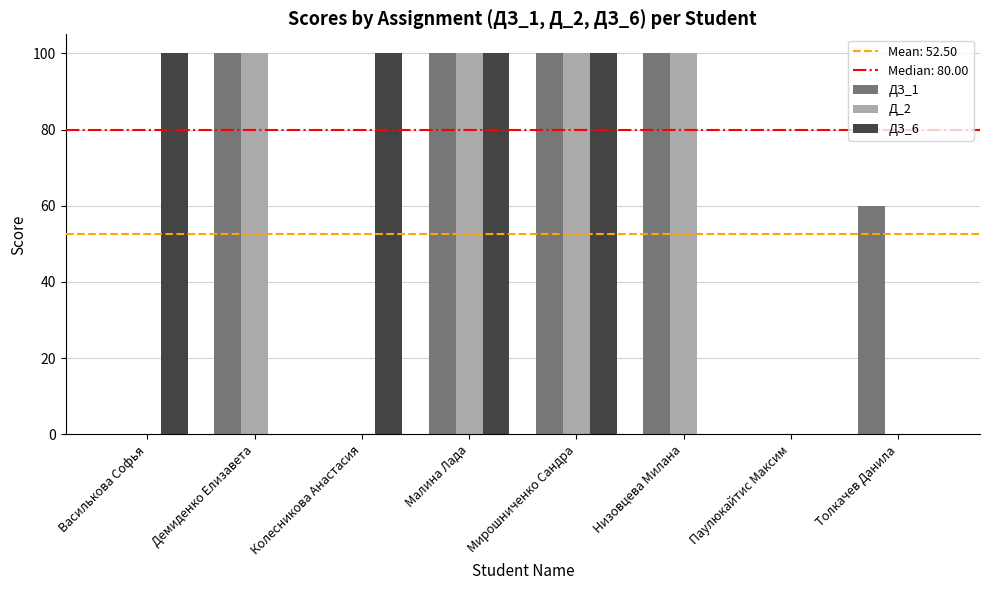

Which series has the largest total across all categories?

ДЗ_1